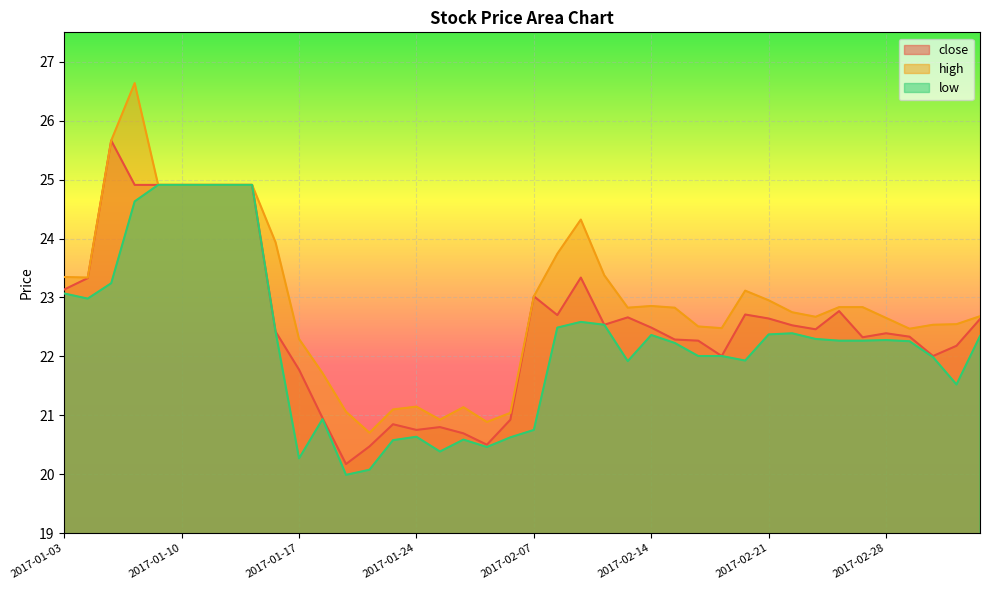

What is the average value of the close series?

22.6